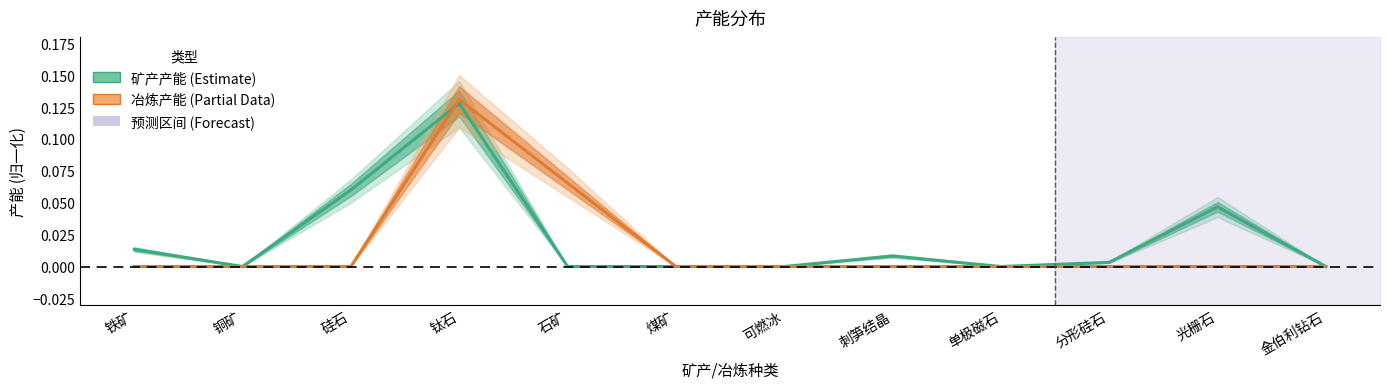

List the series in order of their peak value, highest first.

冶炼产能 (Partial Data), 矿产产能 (Estimate)